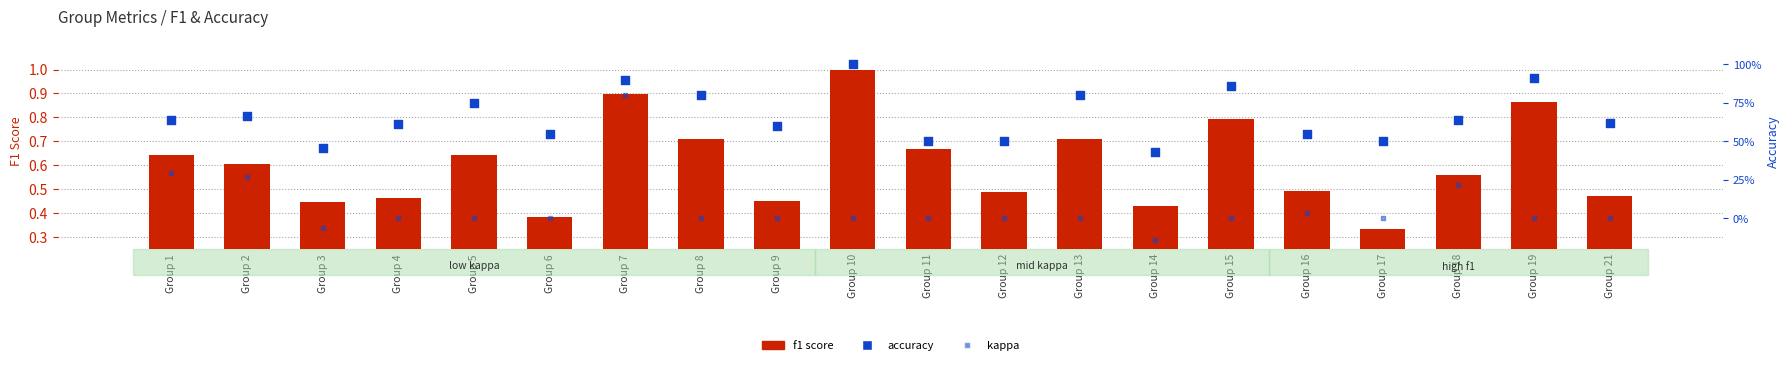

Is the value of f1 score at Group 12 greater than the value of accuracy at Group 12?

No